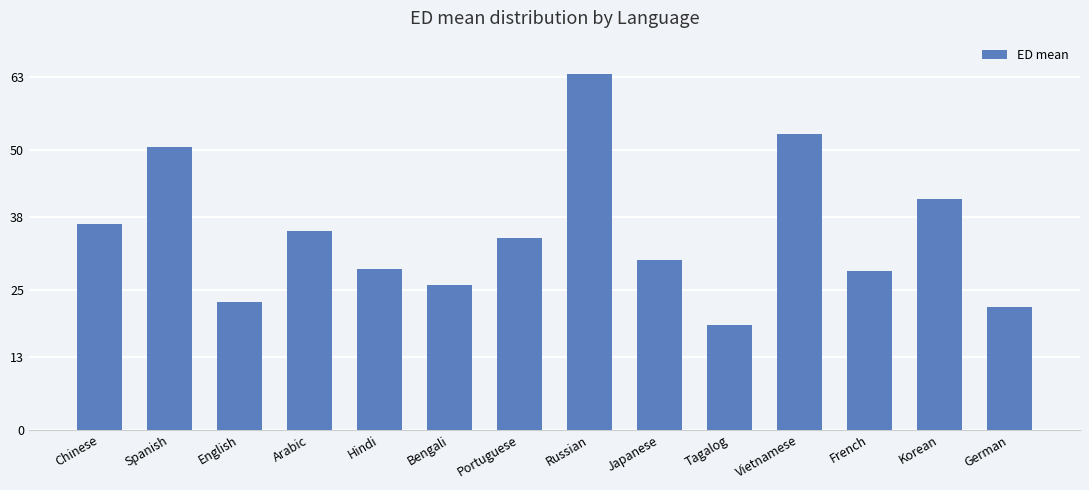

What is the label of the 1st bar from the left?

Chinese